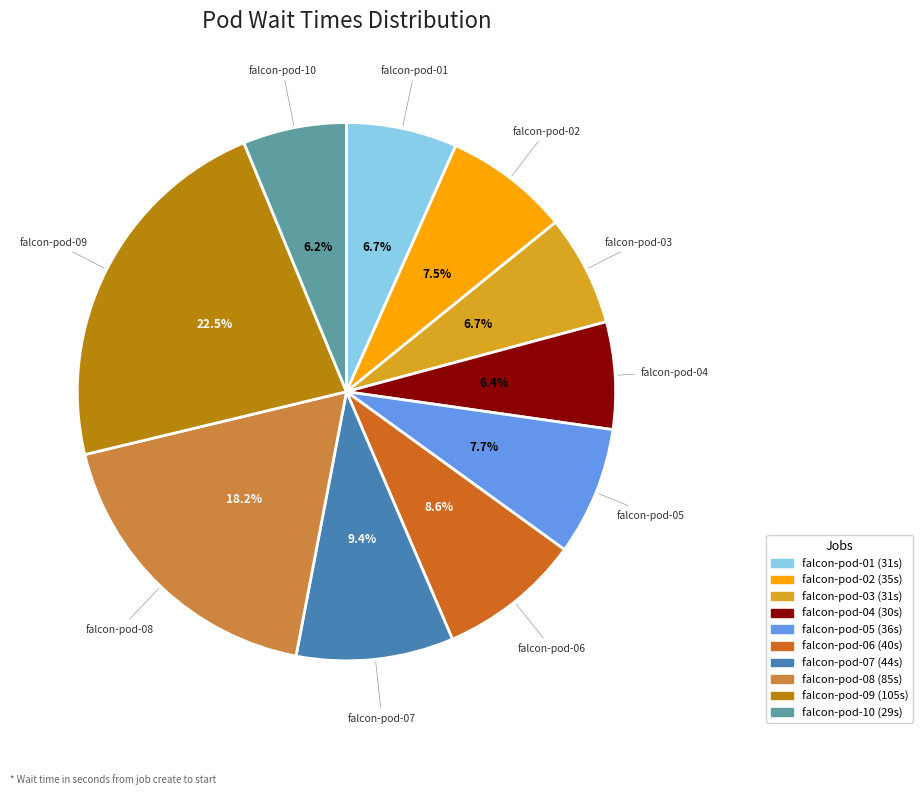

What is the total percentage of falcon-pod-02 and falcon-pod-06?

16.1%